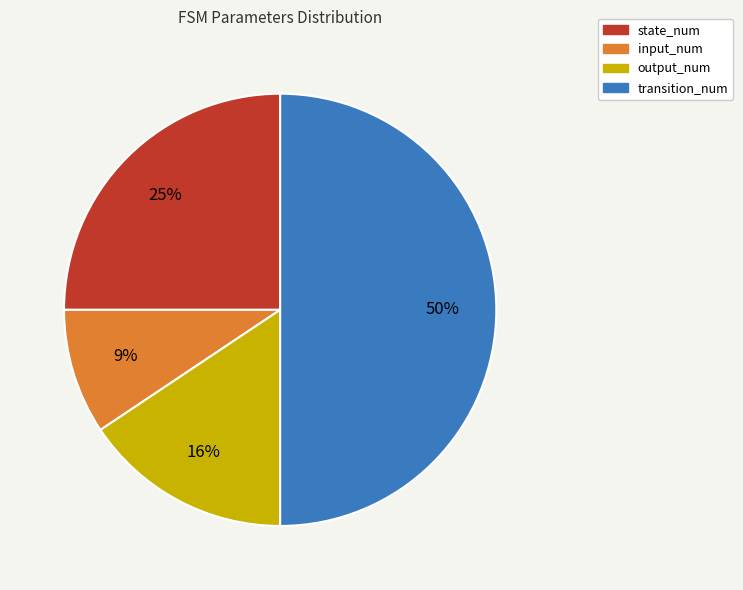

The input_num slice represents 9% of the pie. True or false?

True